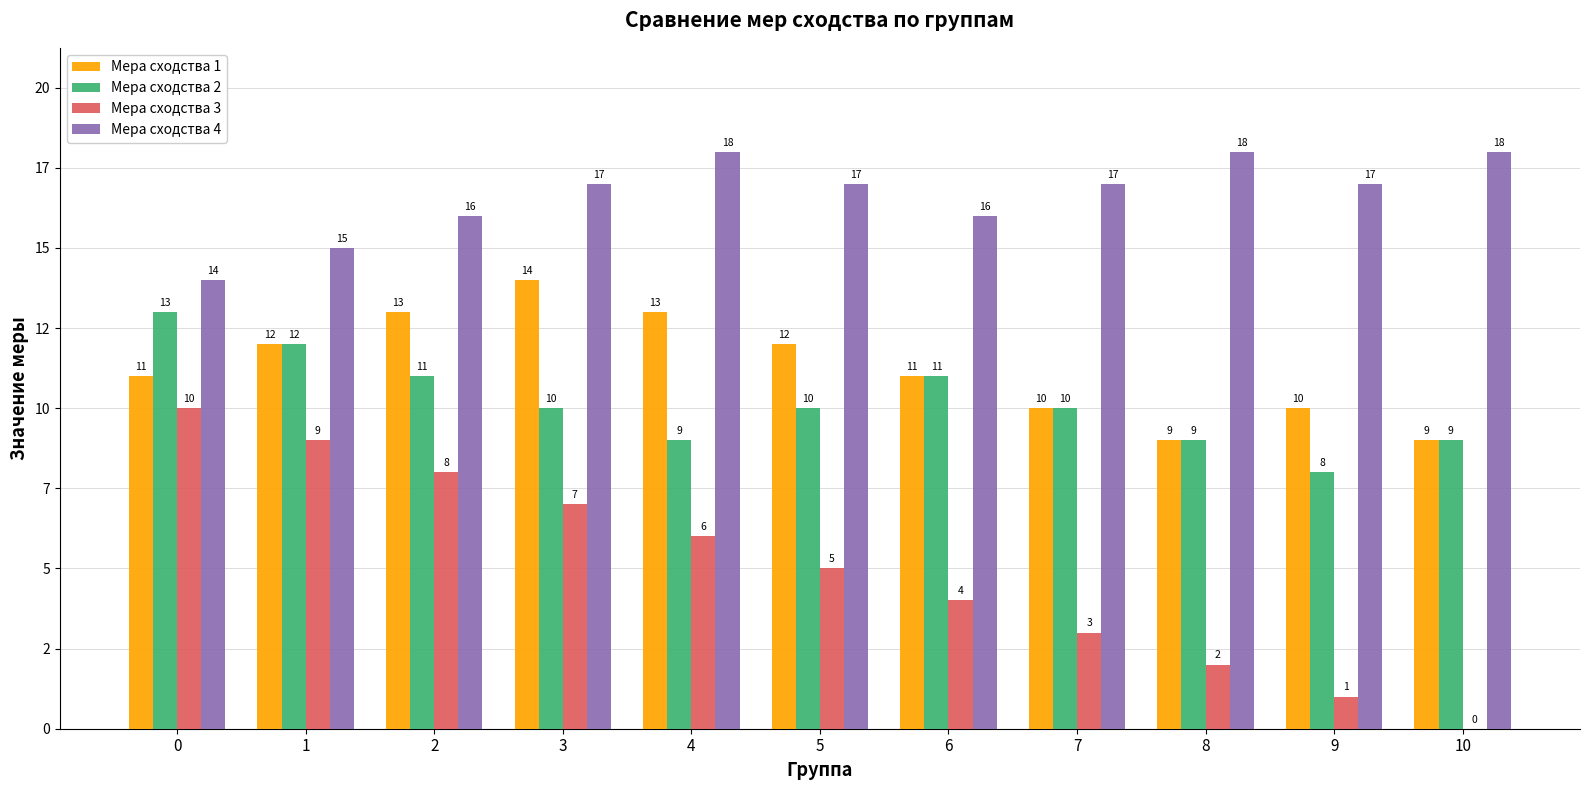

What are all the series names shown in the legend?

Мера сходства 1, Мера сходства 2, Мера сходства 3, Мера сходства 4